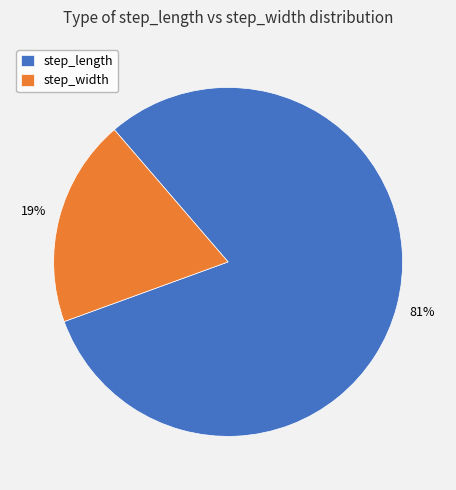

Which category has the smallest portion of the pie?

step_width